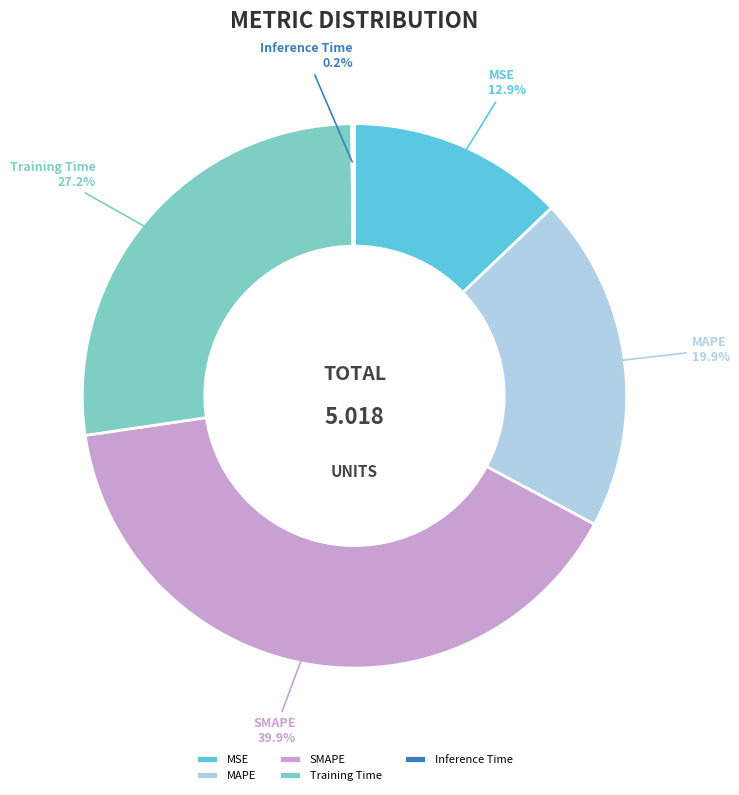

What is the largest slice in the pie chart?

SMAPE